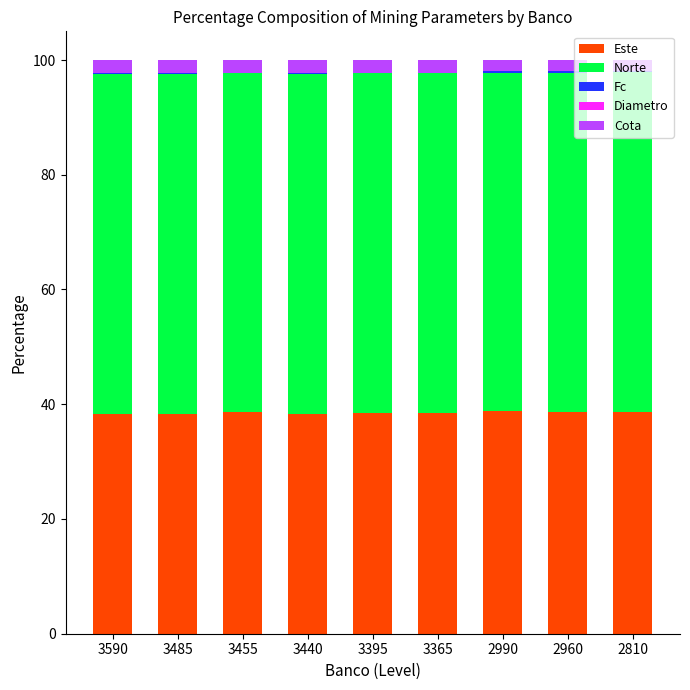

Is it true that Este equals 55.7 at 3440?

False